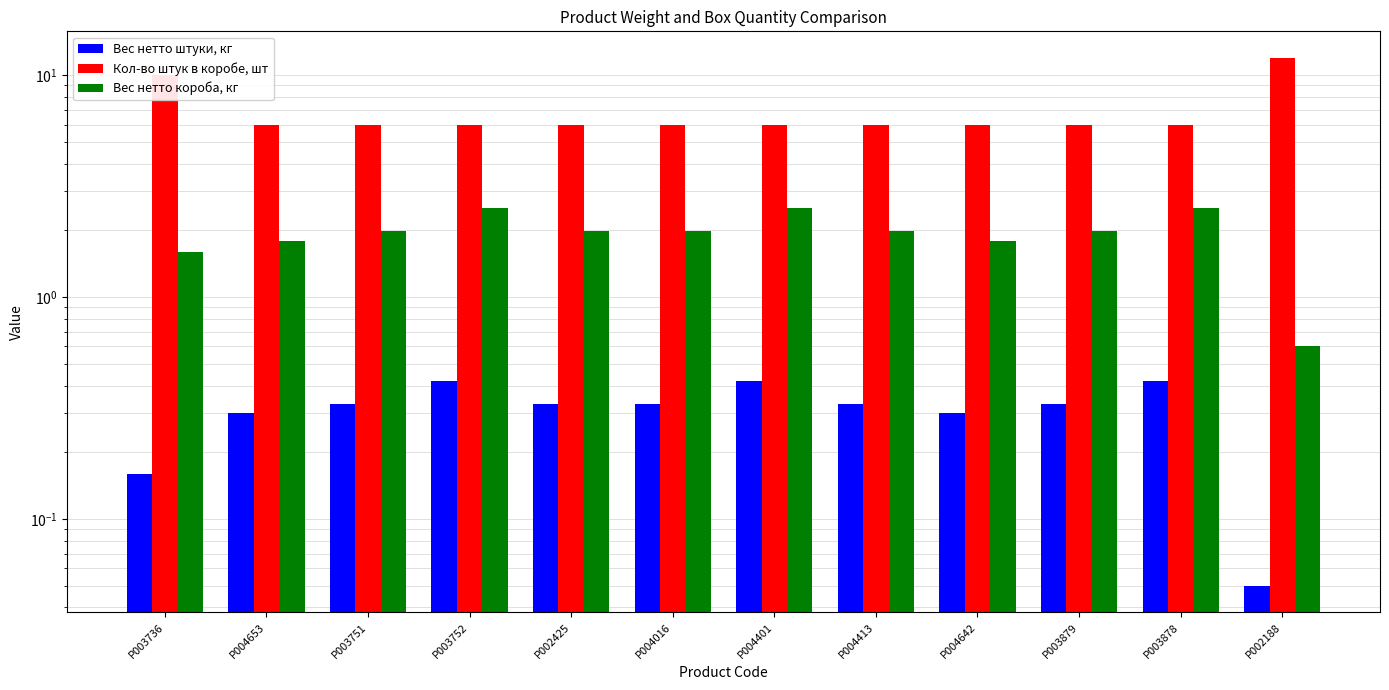

At how many categories does at least one series exceed 11?

1